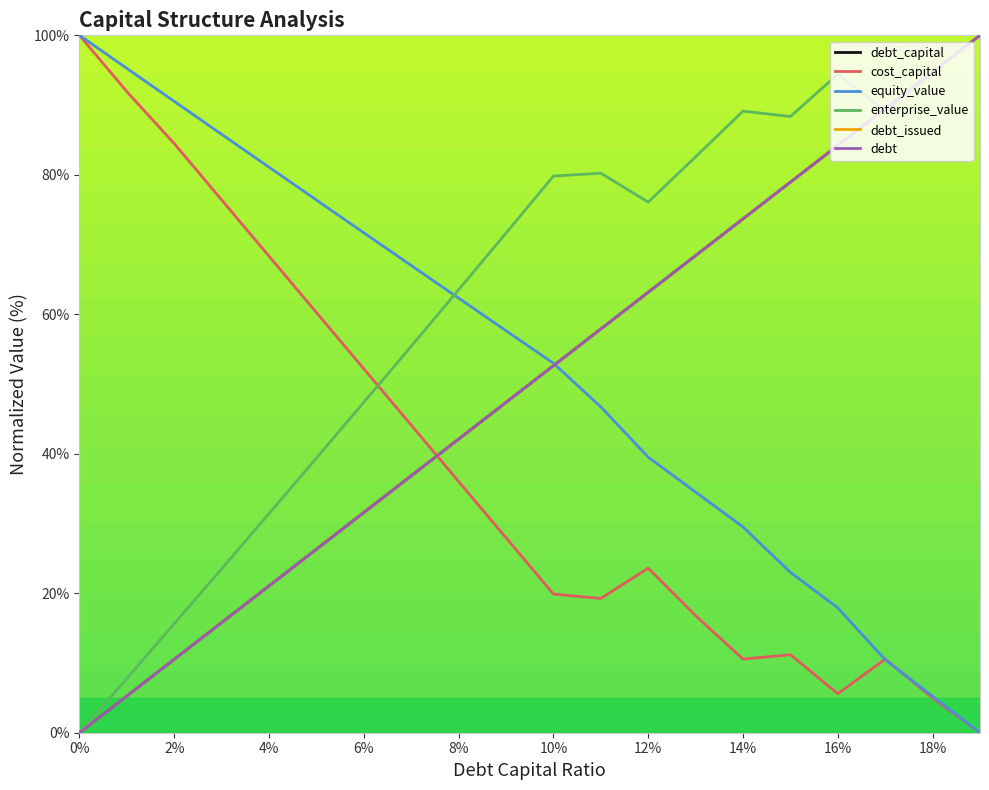

How many lines are shown in the chart?

6